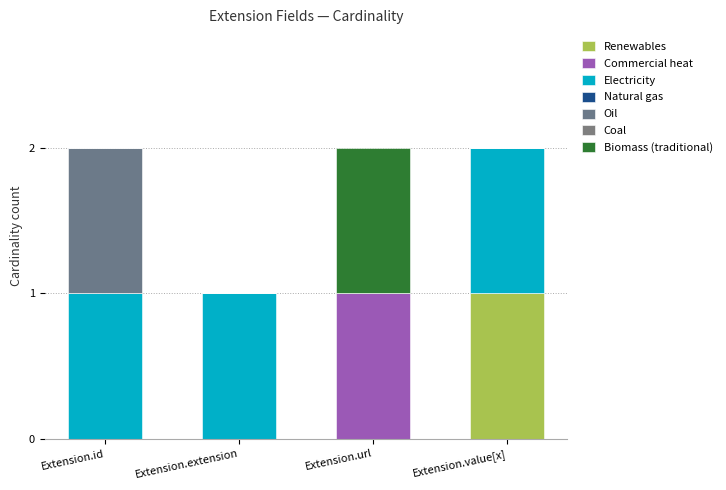

True or false: Oil has a value of 1 at Extension.id.

True